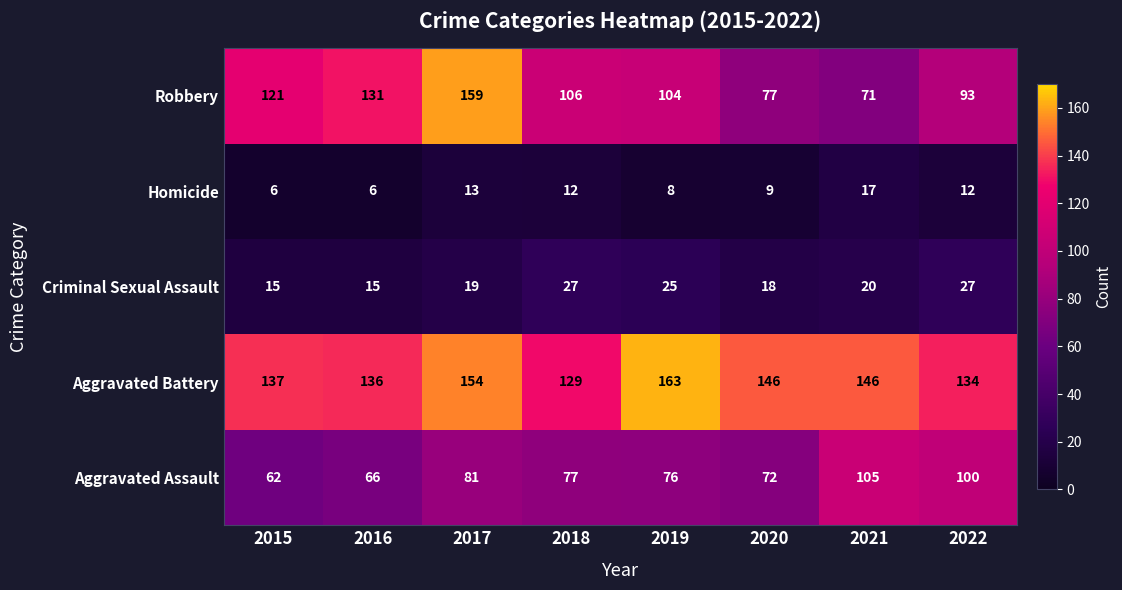

At how many categories does at least one series exceed 50?

8